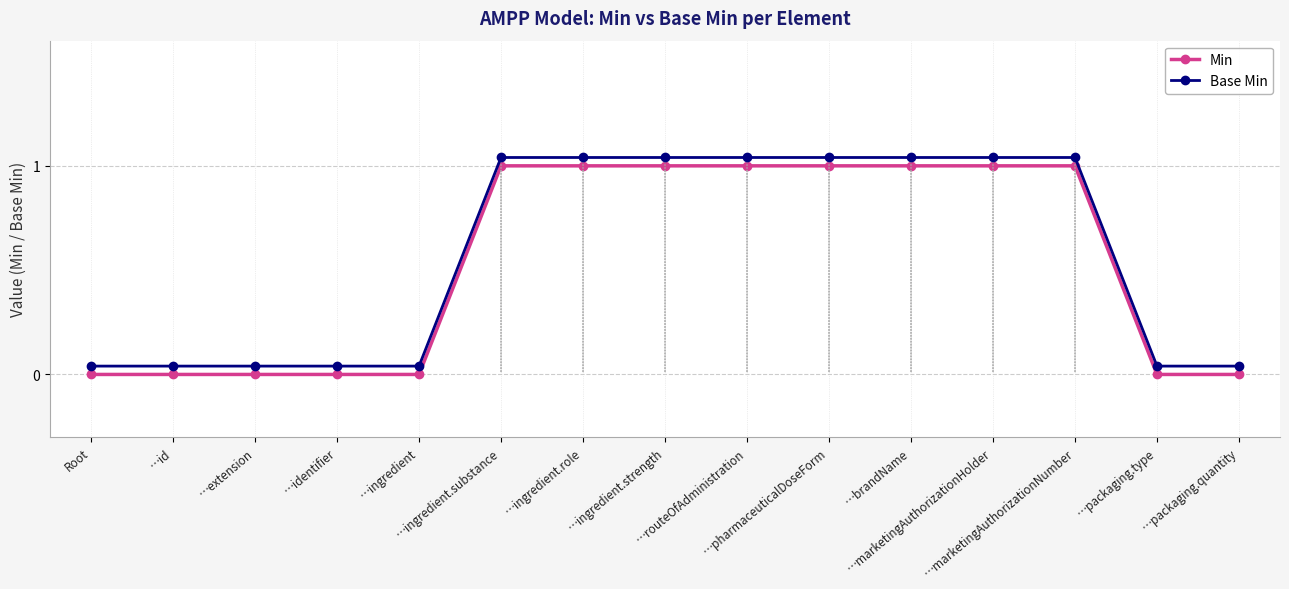

How many data points in Base Min are less than 1?

7